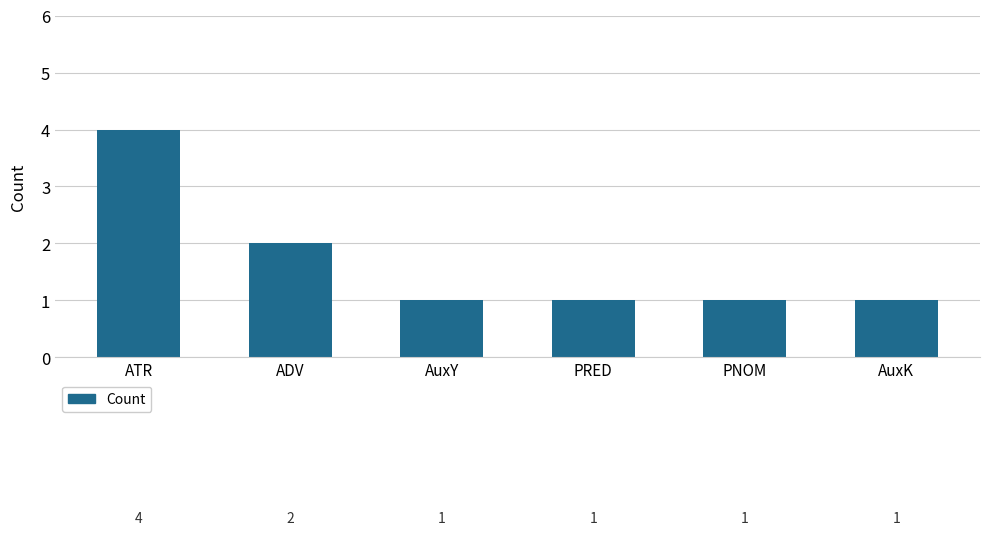

How many bars are there in total?

6